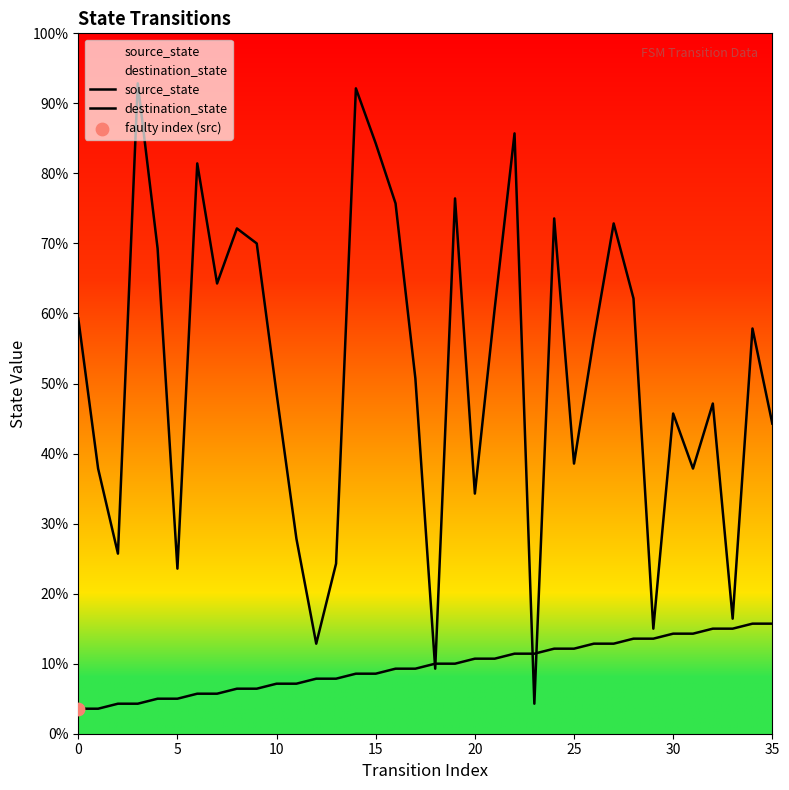

Which series has the largest total across all categories?

destination_state